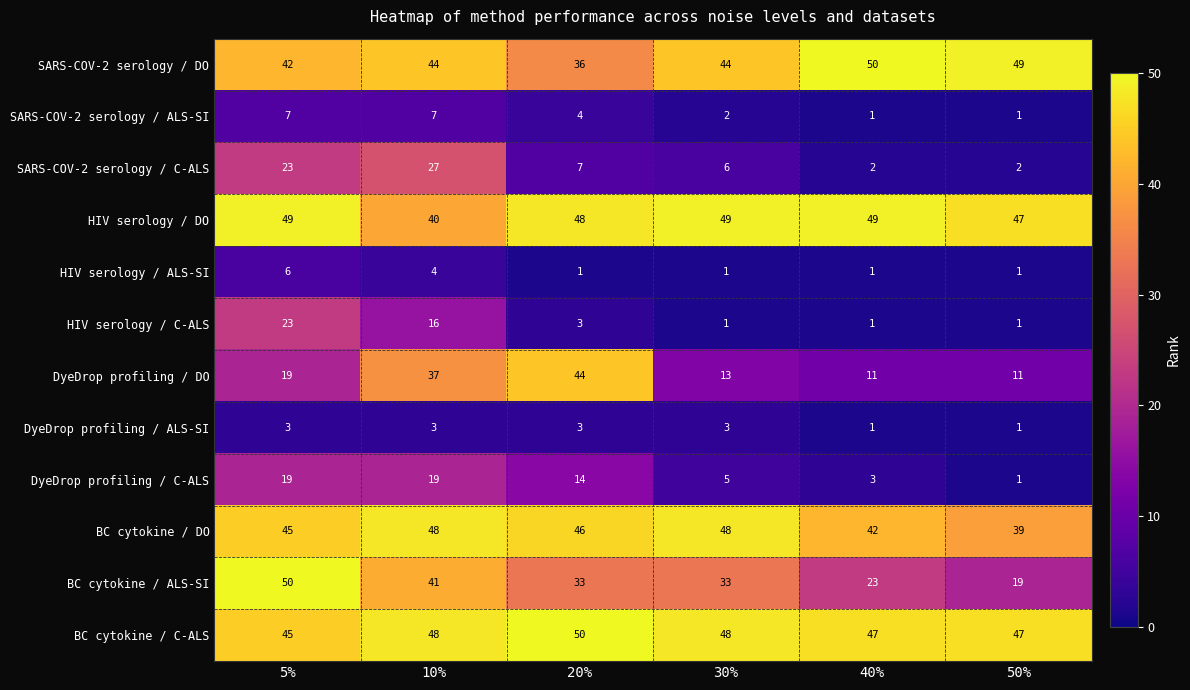

Is it true that SARS-COV-2 serology / DO equals 44 at 10%?

True